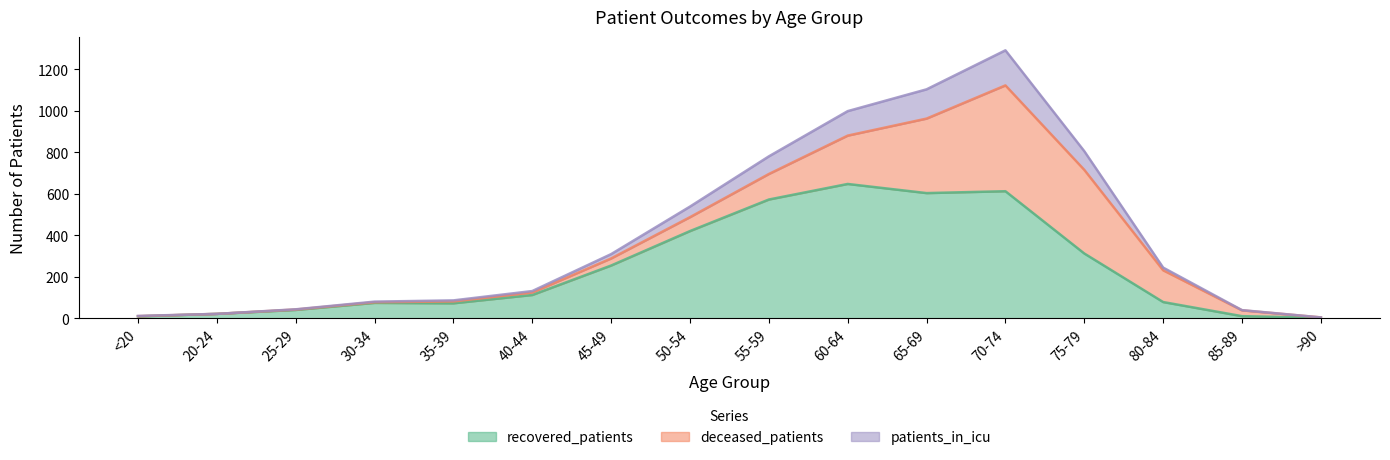

The value of patients_in_icu at 20-24 is 10. True or false?

False